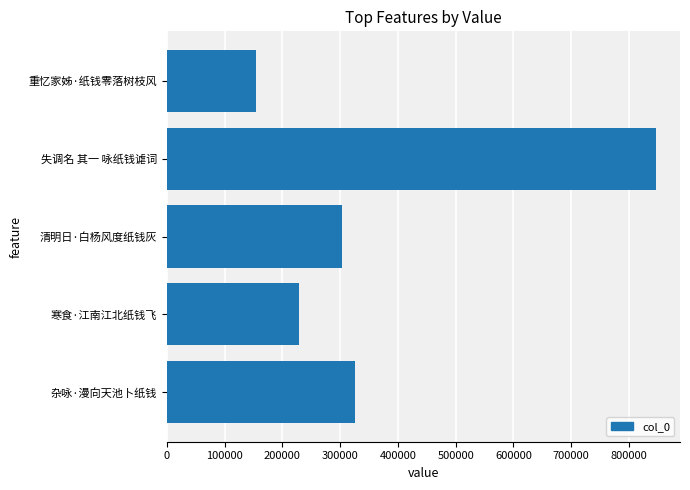

What is the difference between the values at 重忆家姊·纸钱零落树枝风 and 寒食·江南江北纸钱飞?

74093